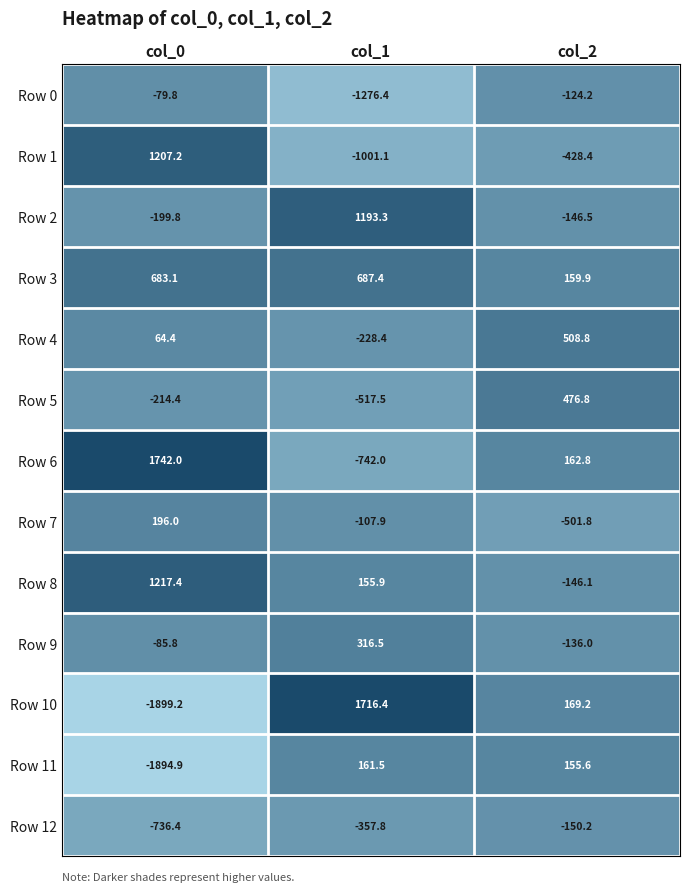

What is the difference between the highest and lowest values at col_2?

1010.6